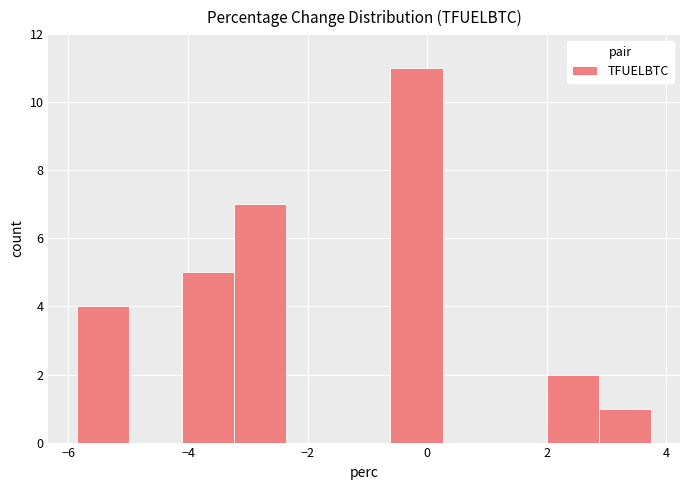

What is the height of the bar covering -4.2 to -3.2 on the x-axis? Neither the bar edges nor the heights are printed on the chart, so give them approximately, as read against the axes.

5